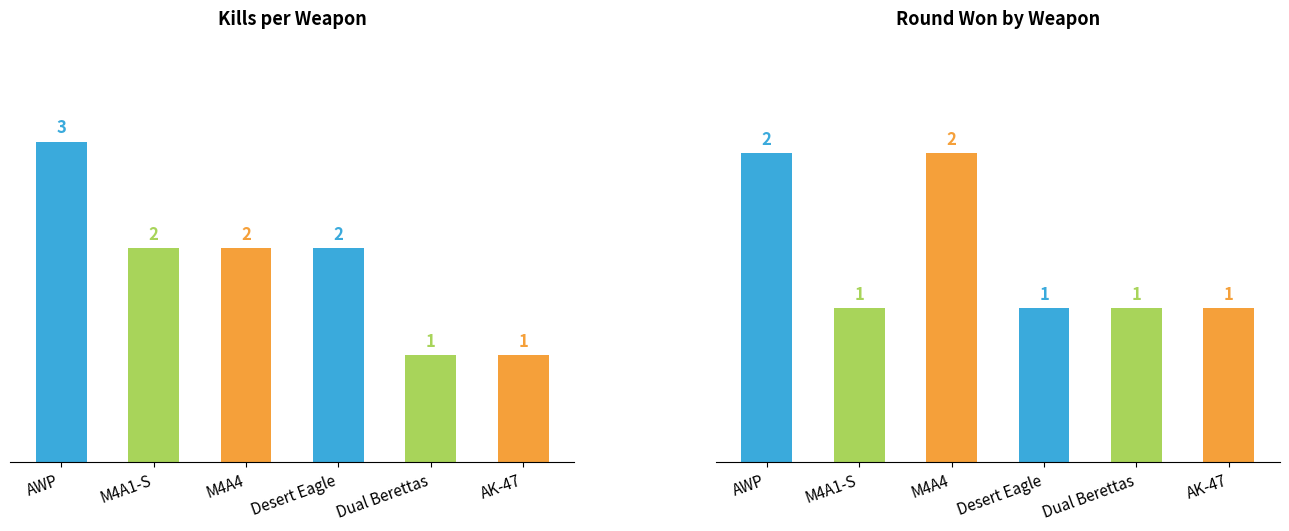

At Dual Berettas, list the series in order from smallest to largest.

Kill Count, Round Won Count